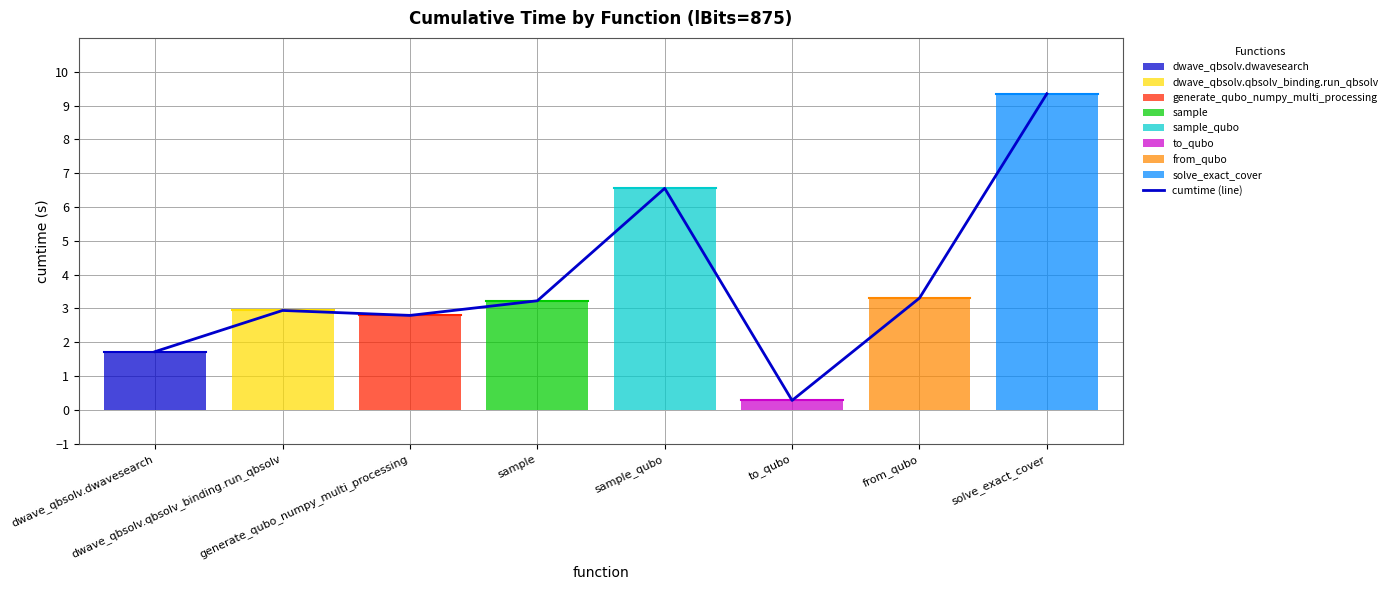

List the labels in order of value, largest first.

solve_exact_cover, sample_qubo, from_qubo, sample, dwave_qbsolv.qbsolv_binding.run_qbsolv, generate_qubo_numpy_multi_processing, dwave_qbsolv.dwavesearch, to_qubo